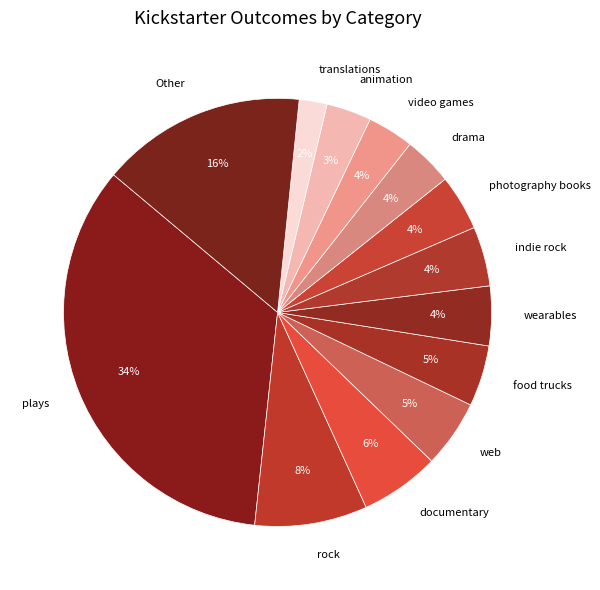

How many slices are in this pie chart?

13